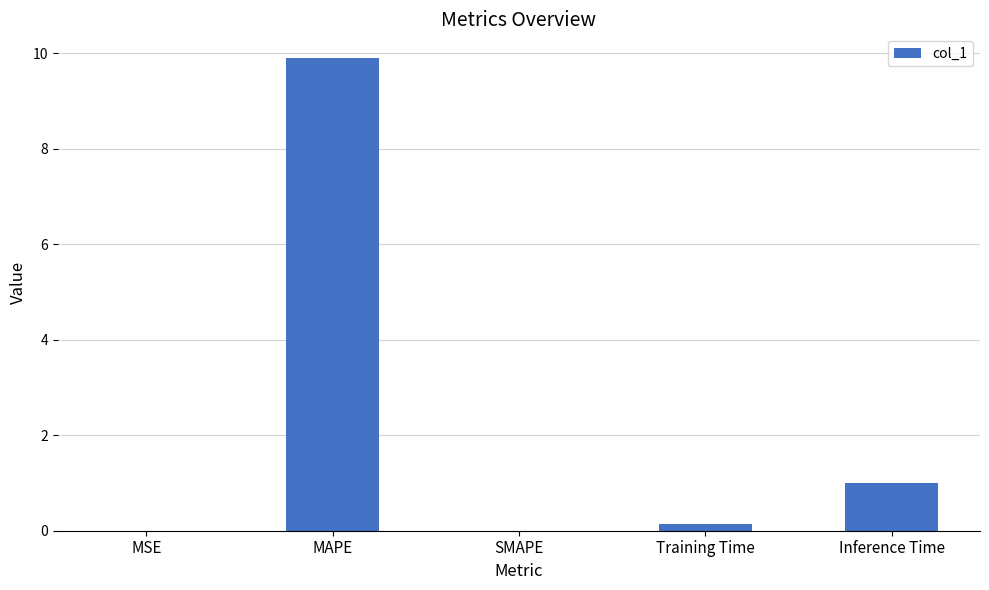

Where is the data nearest to the value 4?

Inference Time